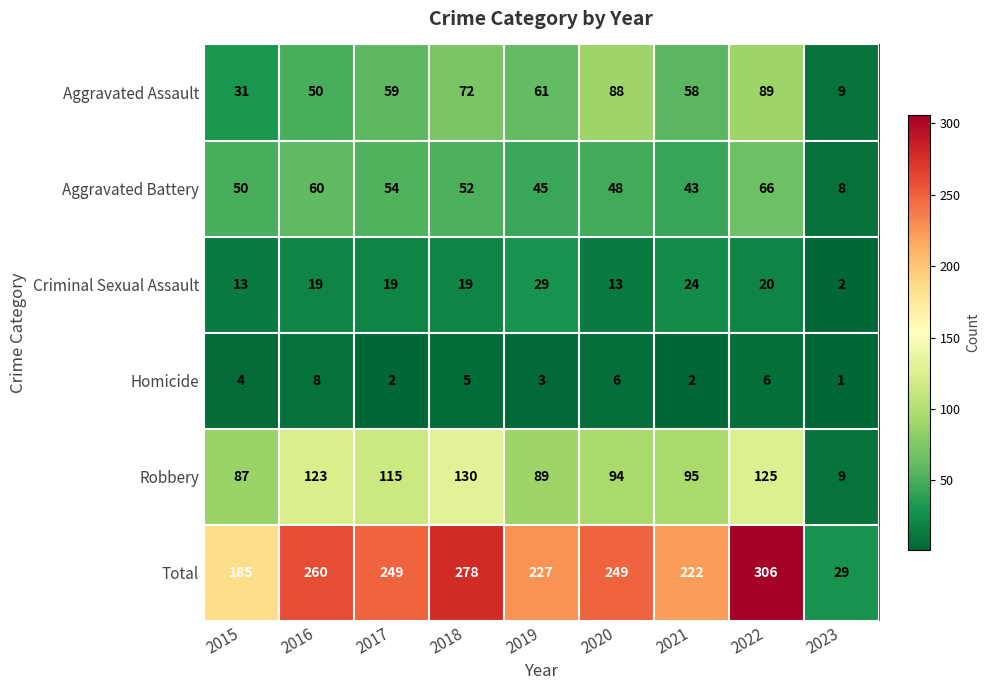

How many values in the Total series are below 249?

4